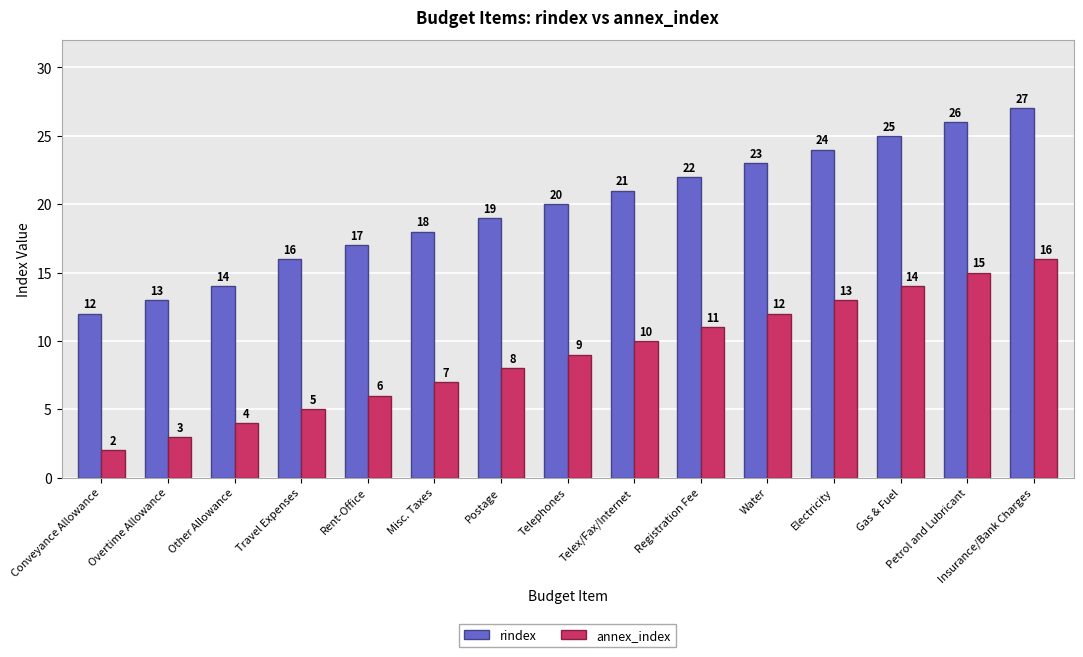

Reading left to right, extract all data points from this chart.

rindex: Conveyance Allowance=12	Overtime Allowance=13	Other Allowance=14	Travel Expenses=16	Rent-Office=17	Misc. Taxes=18	Postage=19	Telephones=20	Telex/Fax/Internet=21	Registration Fee=22	Water=23	Electricity=24	Gas & Fuel=25	Petrol and Lubricant=26	Insurance/Bank Charges=27
annex_index: Conveyance Allowance=2	Overtime Allowance=3	Other Allowance=4	Travel Expenses=5	Rent-Office=6	Misc. Taxes=7	Postage=8	Telephones=9	Telex/Fax/Internet=10	Registration Fee=11	Water=12	Electricity=13	Gas & Fuel=14	Petrol and Lubricant=15	Insurance/Bank Charges=16